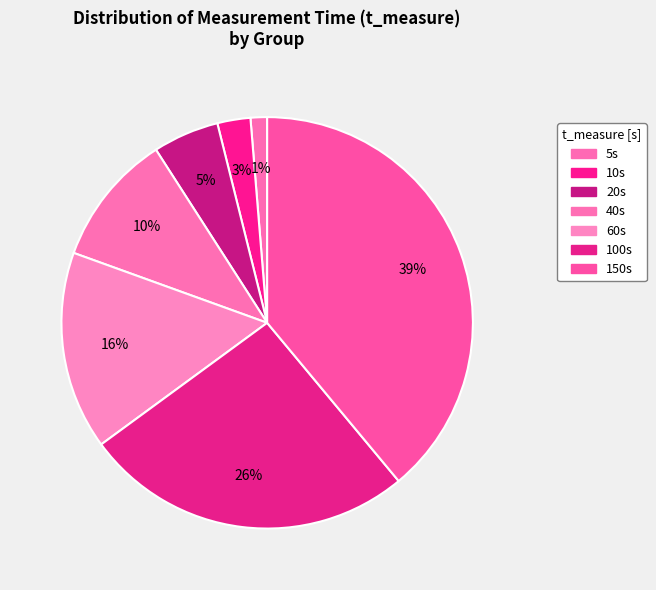

How many slices are in this pie chart?

7